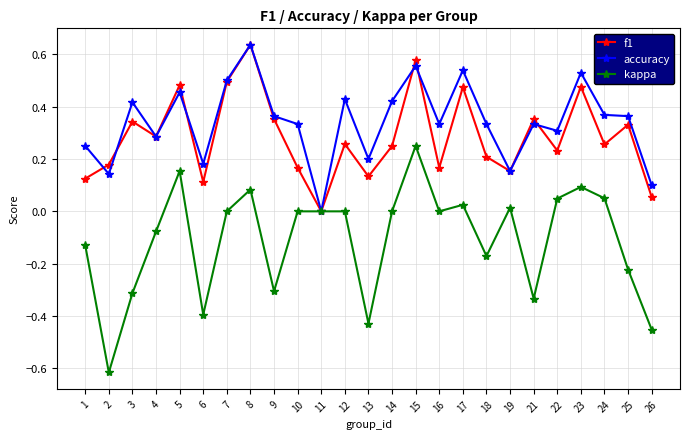

At 24, list the series in order from largest to smallest.

accuracy, f1, kappa